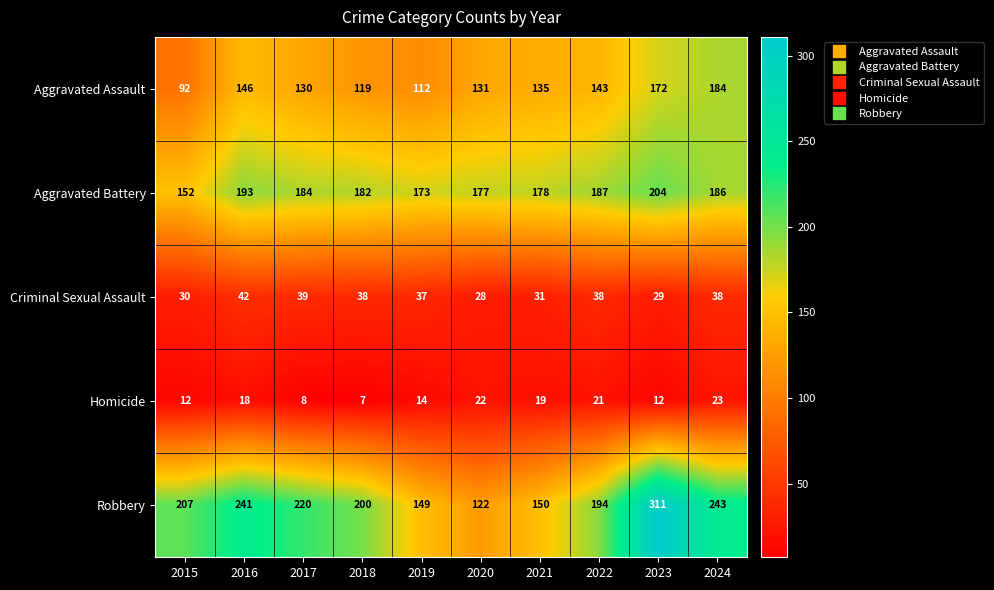

Which label corresponds to the smallest value in the chart?

2018